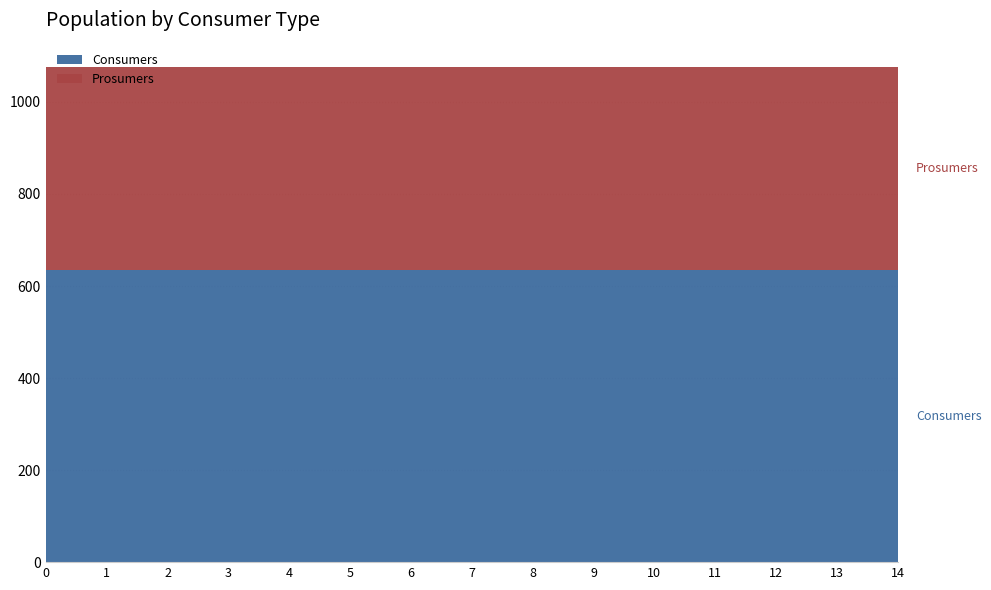

Reading left to right, transcribe all the data shown in this chart.

Consumers: 0=635	1=635	2=635	3=635	4=635	5=635	6=635	7=635	8=635	9=635	10=635	11=635	12=635	13=635	14=635
Prosumers: 0=440	1=440	2=440	3=440	4=440	5=440	6=440	7=440	8=440	9=440	10=440	11=440	12=440	13=440	14=440